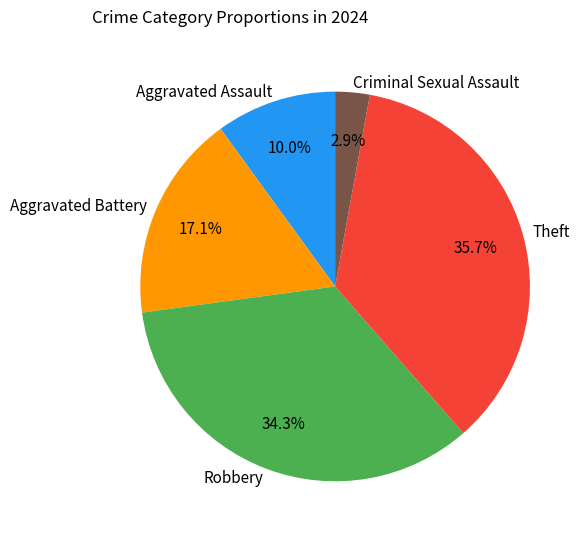

To the nearest percent, what is the difference between the Criminal Sexual Assault and Aggravated Battery slice percentages?

14%